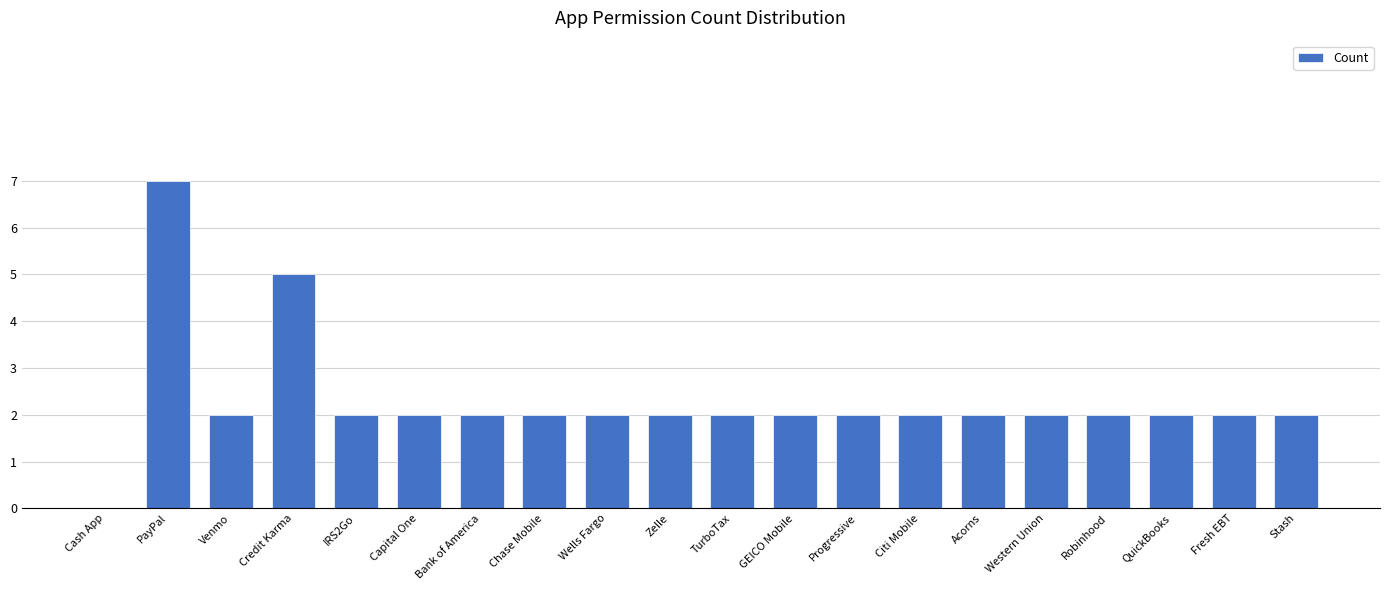

True or false: the data shows 3 at Citi Mobile.

False